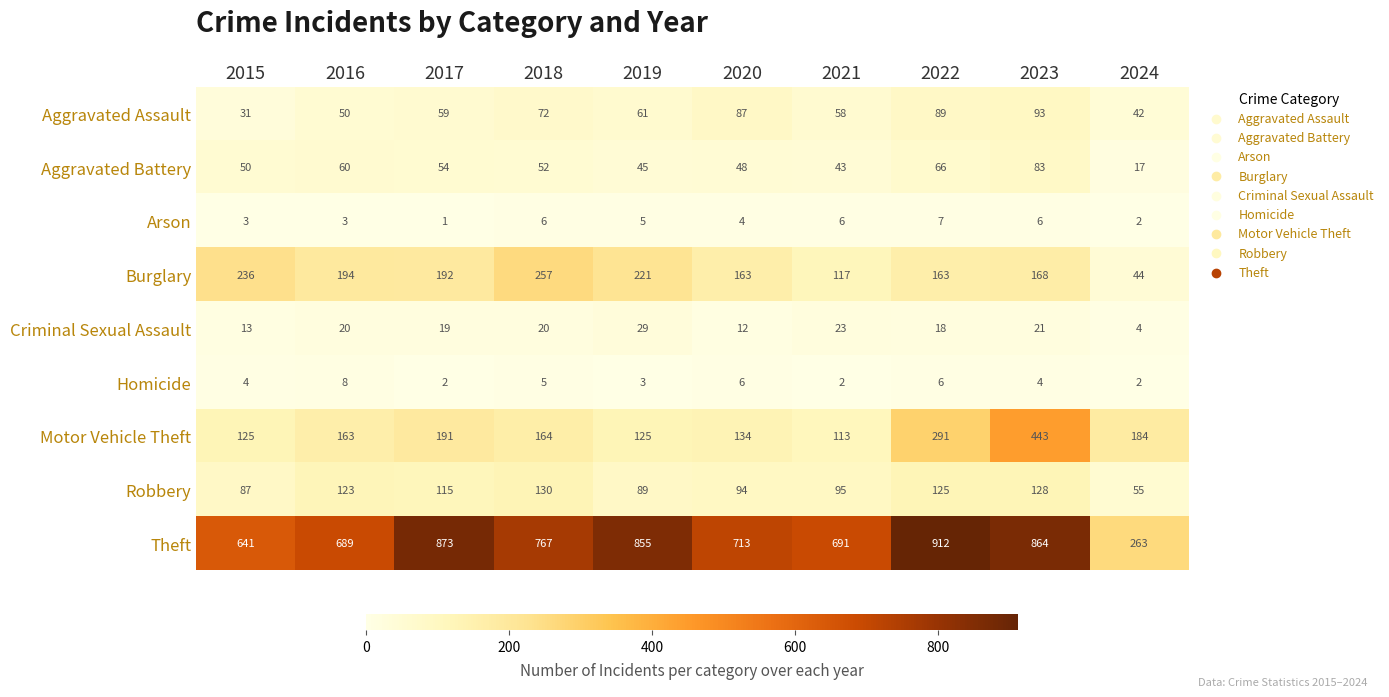

How many values in the Homicide series are below 4?

4